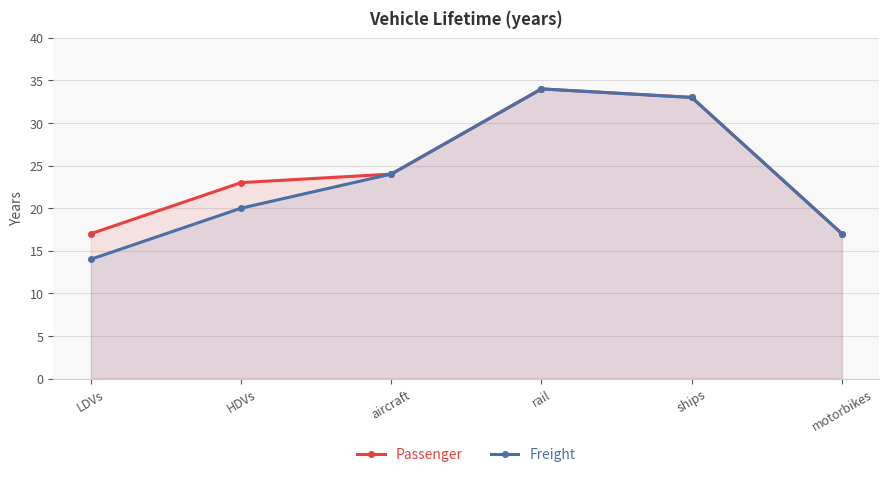

At which label does Freight reach its peak?

rail